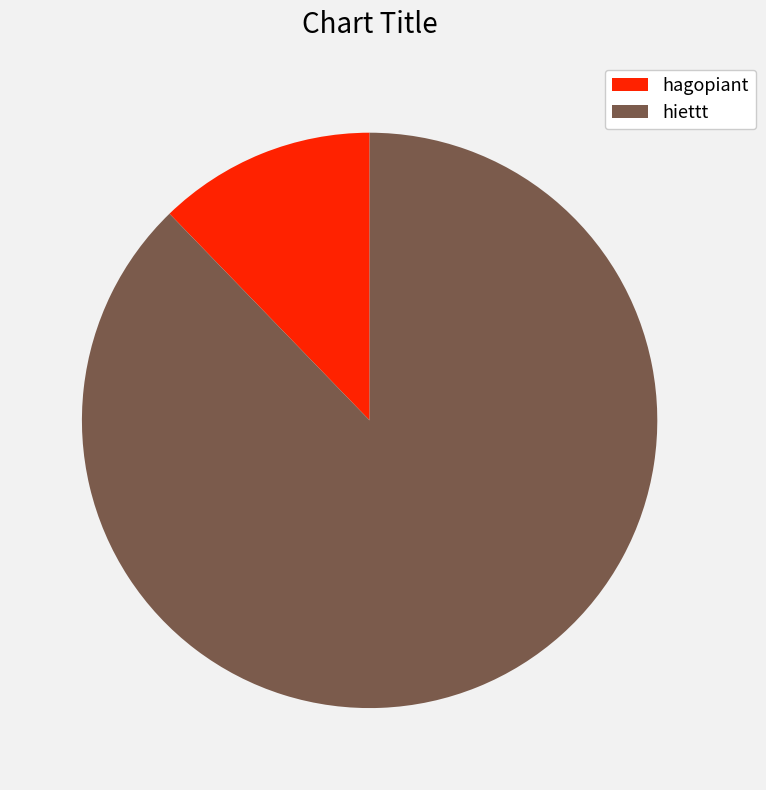

What is the smallest slice in the pie chart?

hagopiant